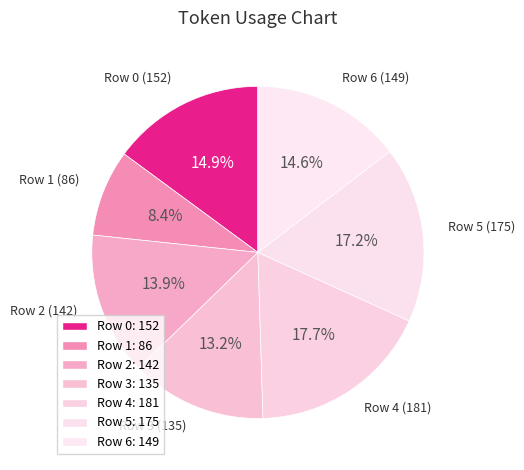

Is Row 5 the majority of the pie?

No